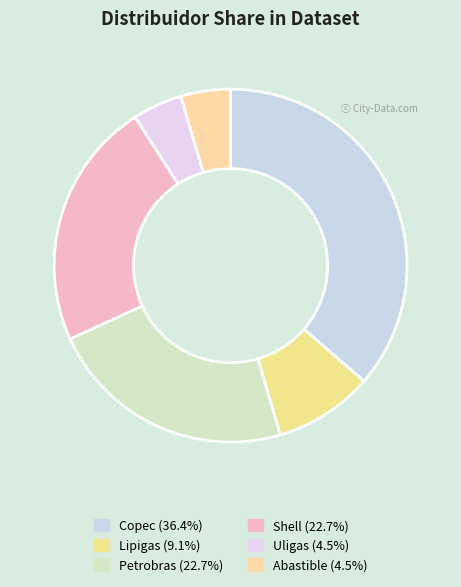

Is it true that Petrobras is 23% of the pie?

True